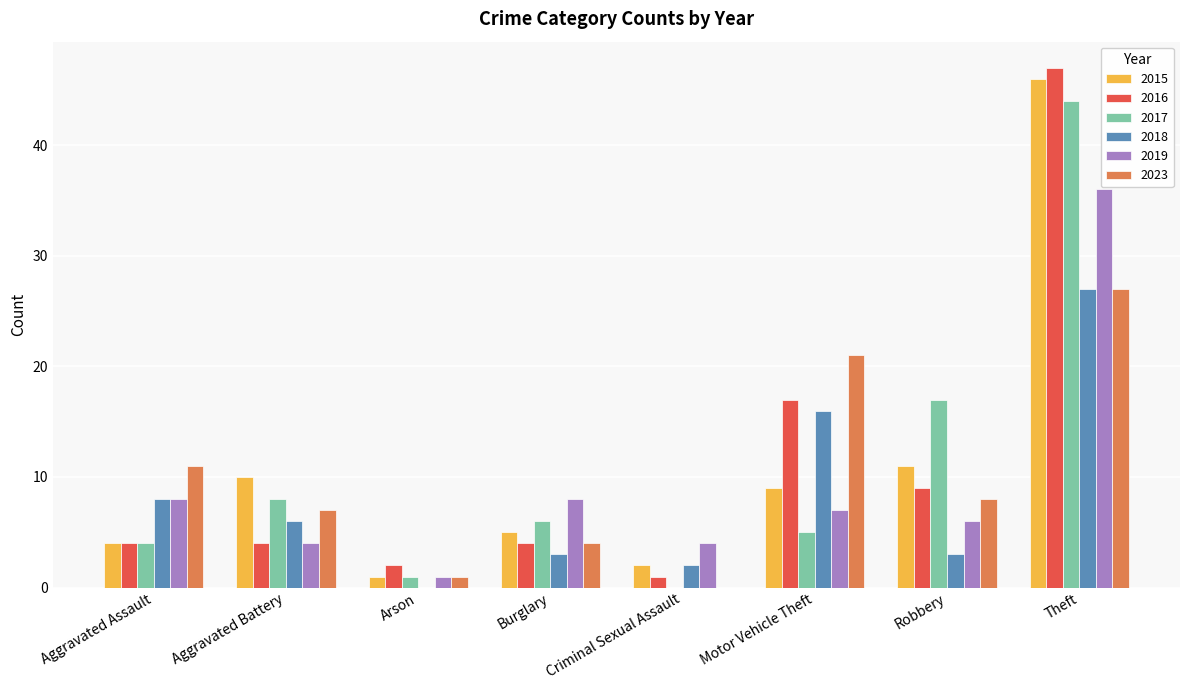

Reading left to right, extract all data points from this chart.

2015: Aggravated Assault=4	Aggravated Battery=10	Arson=1	Burglary=5	Criminal Sexual Assault=2	Motor Vehicle Theft=9	Robbery=11	Theft=46
2016: Aggravated Assault=4	Aggravated Battery=4	Arson=2	Burglary=4	Criminal Sexual Assault=1	Motor Vehicle Theft=17	Robbery=9	Theft=47
2017: Aggravated Assault=4	Aggravated Battery=8	Arson=1	Burglary=6	Criminal Sexual Assault=0	Motor Vehicle Theft=5	Robbery=17	Theft=44
2018: Aggravated Assault=8	Aggravated Battery=6	Arson=0	Burglary=3	Criminal Sexual Assault=2	Motor Vehicle Theft=16	Robbery=3	Theft=27
2019: Aggravated Assault=8	Aggravated Battery=4	Arson=1	Burglary=8	Criminal Sexual Assault=4	Motor Vehicle Theft=7	Robbery=6	Theft=36
2023: Aggravated Assault=11	Aggravated Battery=7	Arson=1	Burglary=4	Criminal Sexual Assault=0	Motor Vehicle Theft=21	Robbery=8	Theft=27